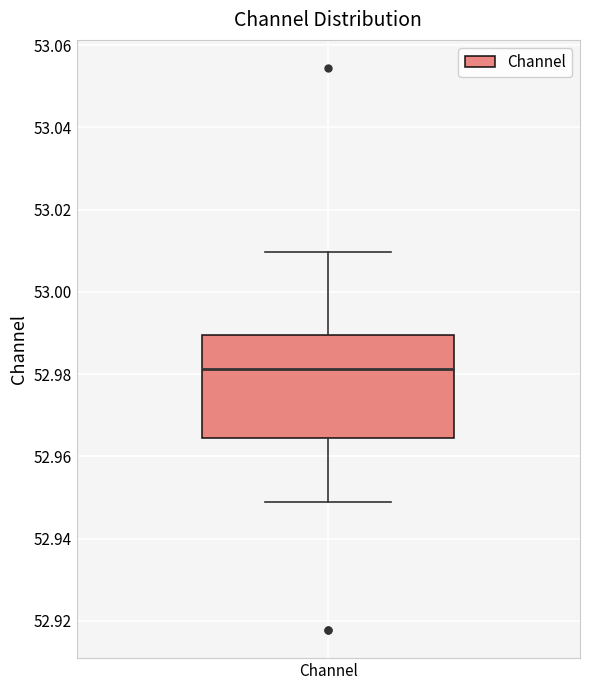

Where does the lower whisker of the box for Channel end on the y-axis? The values are not printed on the chart, so give them approximately, as read against the axis.

52.948